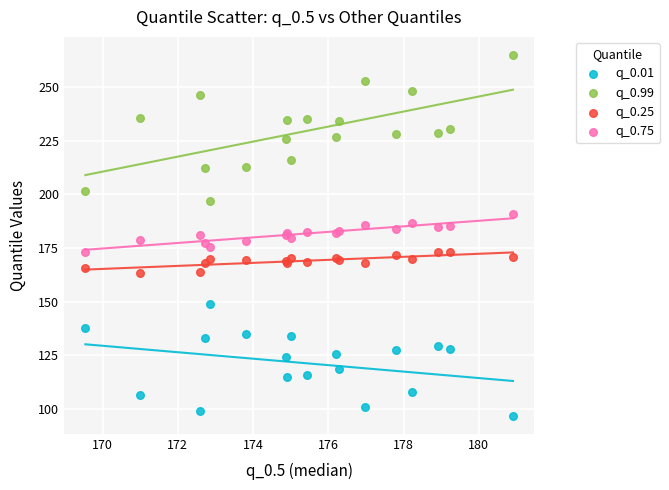

Which series contains the highest Y value?

q_0.99